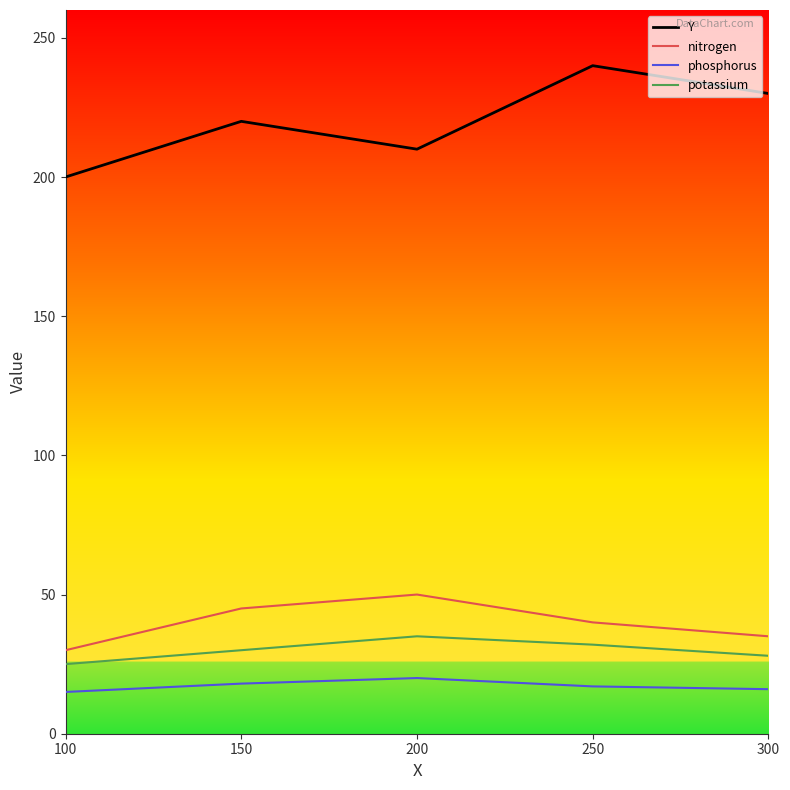

What is the approximate value of nitrogen at 300, to the nearest 10?

40